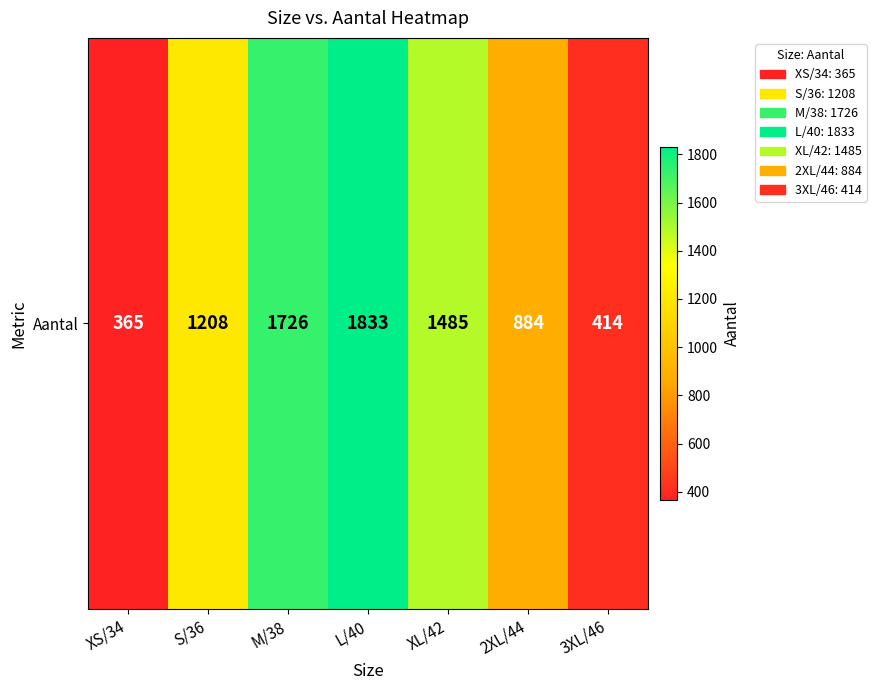

Read the value at 2XL/44, to the nearest 50.

900